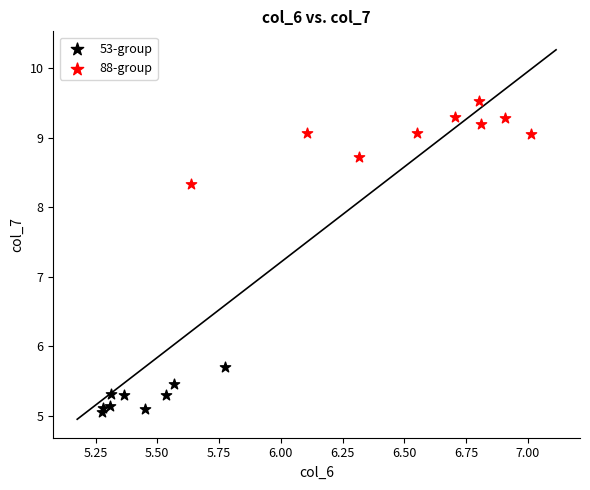

What are all the series names shown in the legend?

53-group, 88-group